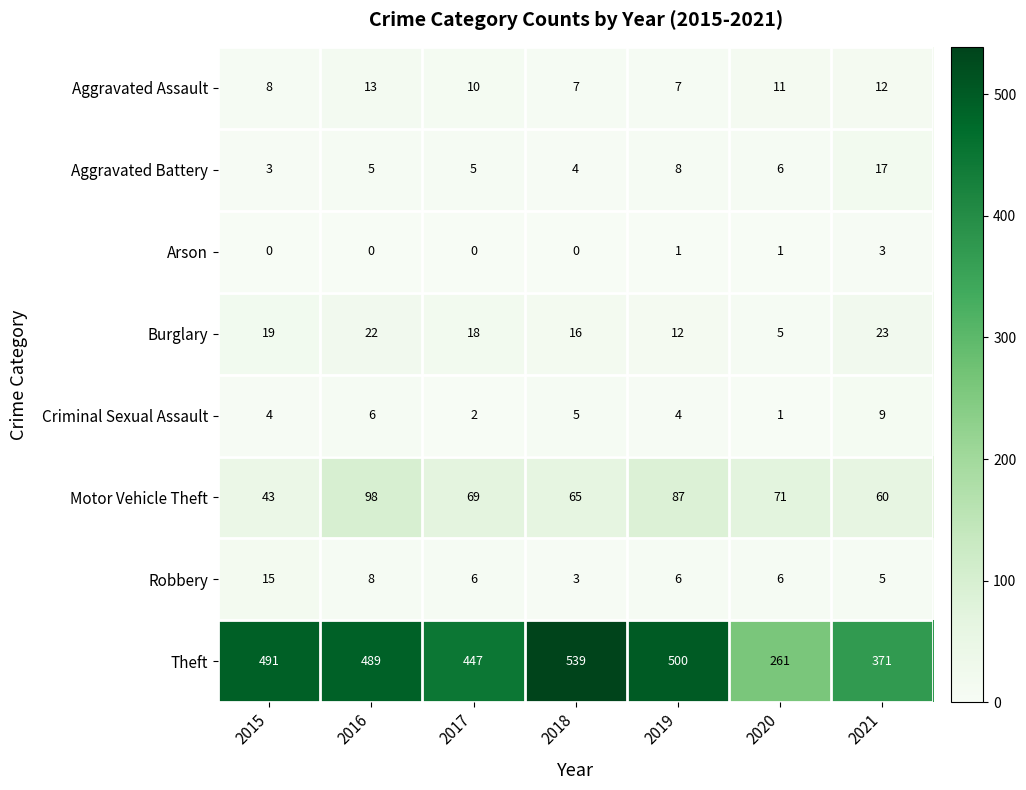

The value of Burglary at 2017 is 18. True or false?

True